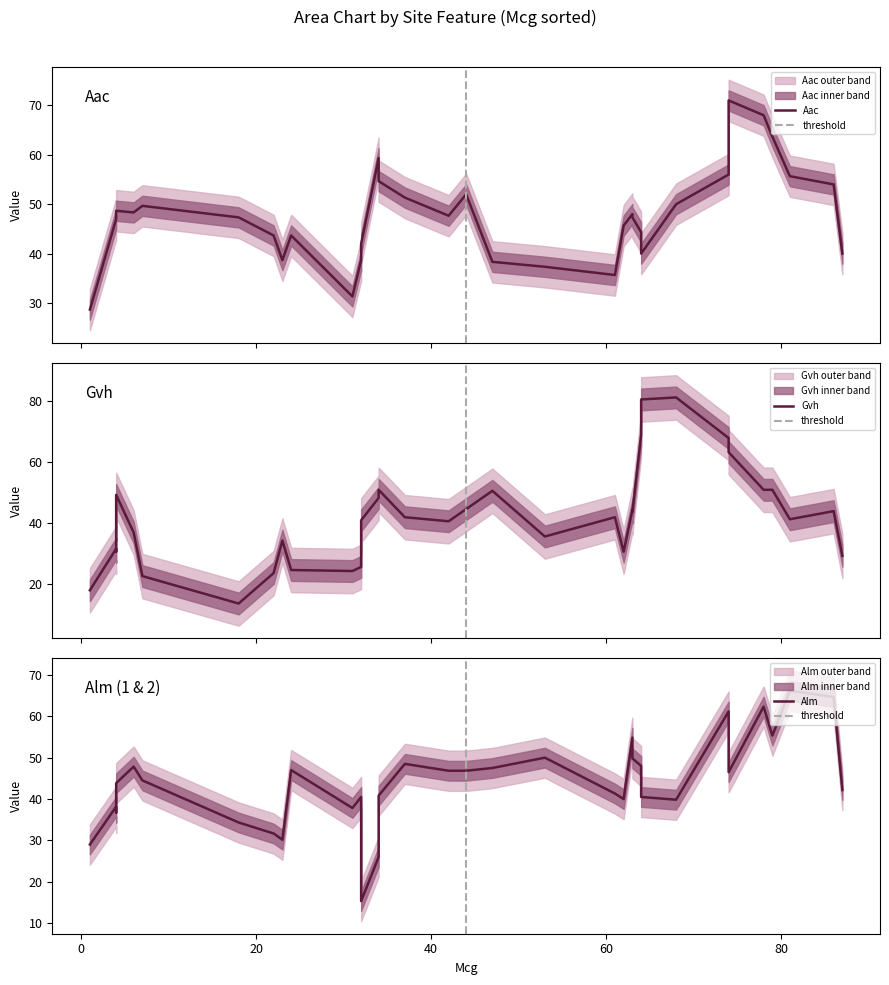

How many lines are shown in the chart?

4